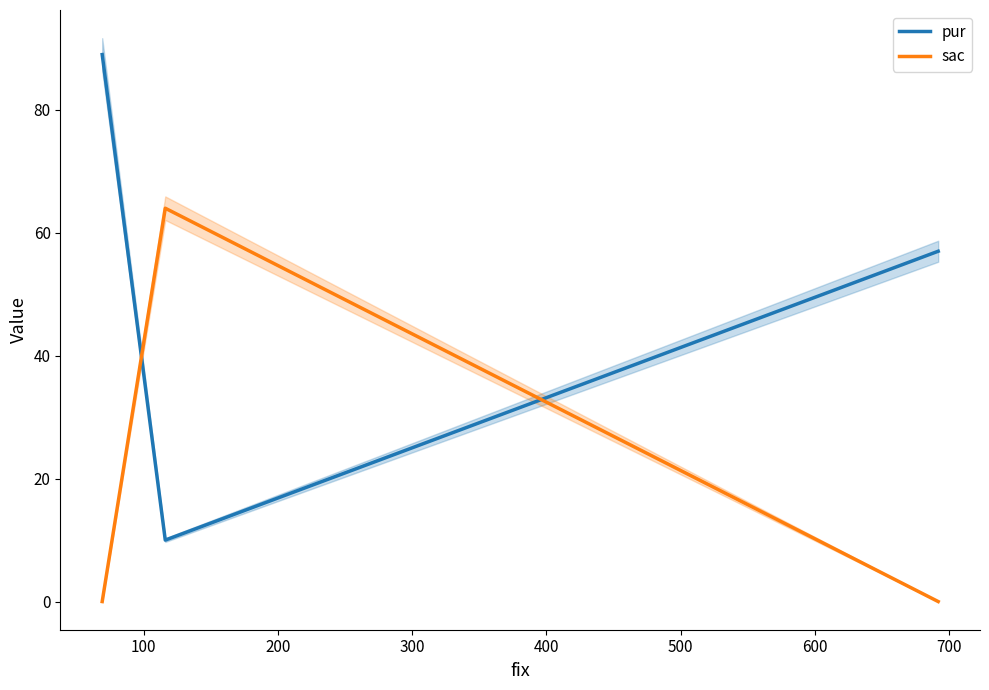

Which series has the largest total across all categories?

pur